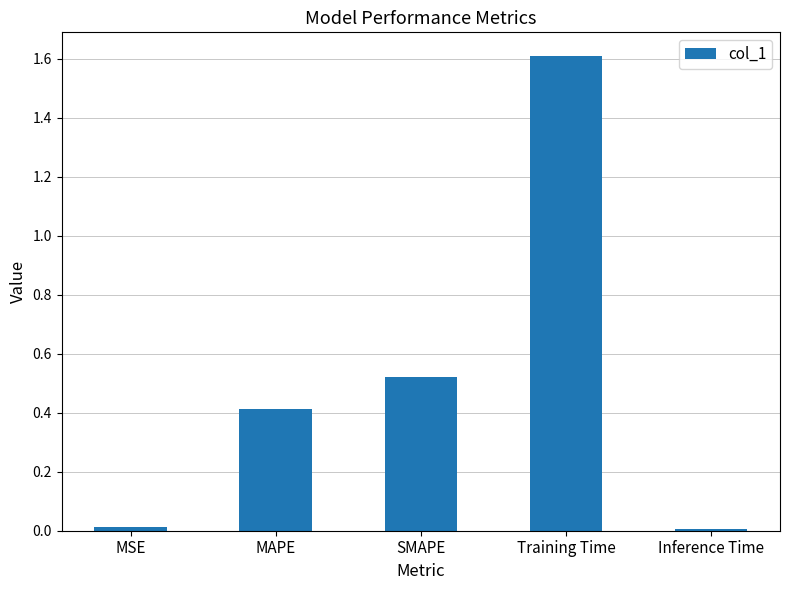

What is the value of the 2nd bar from the left?

0.4